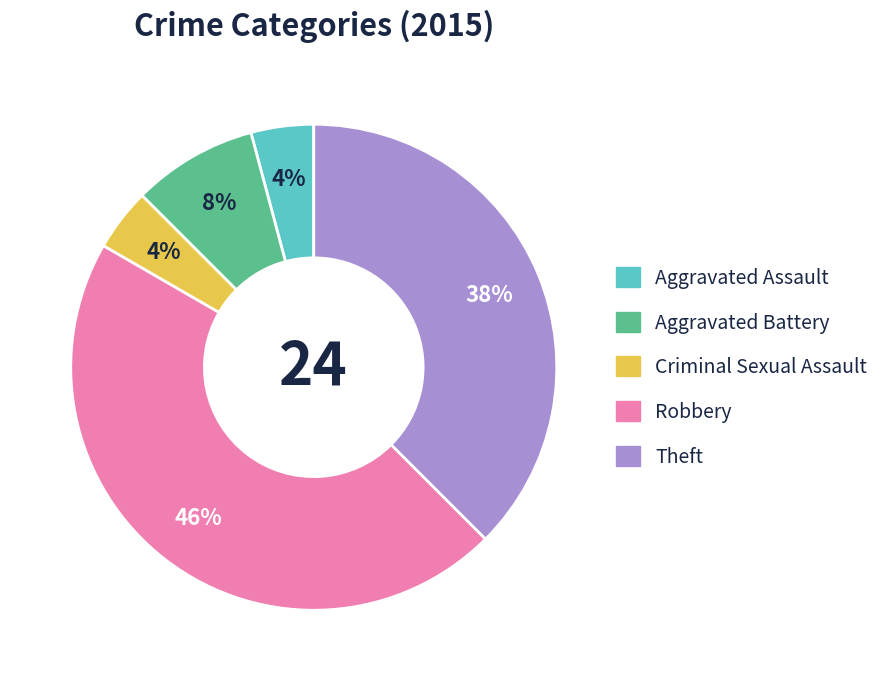

Is Criminal Sexual Assault the majority of the pie?

No